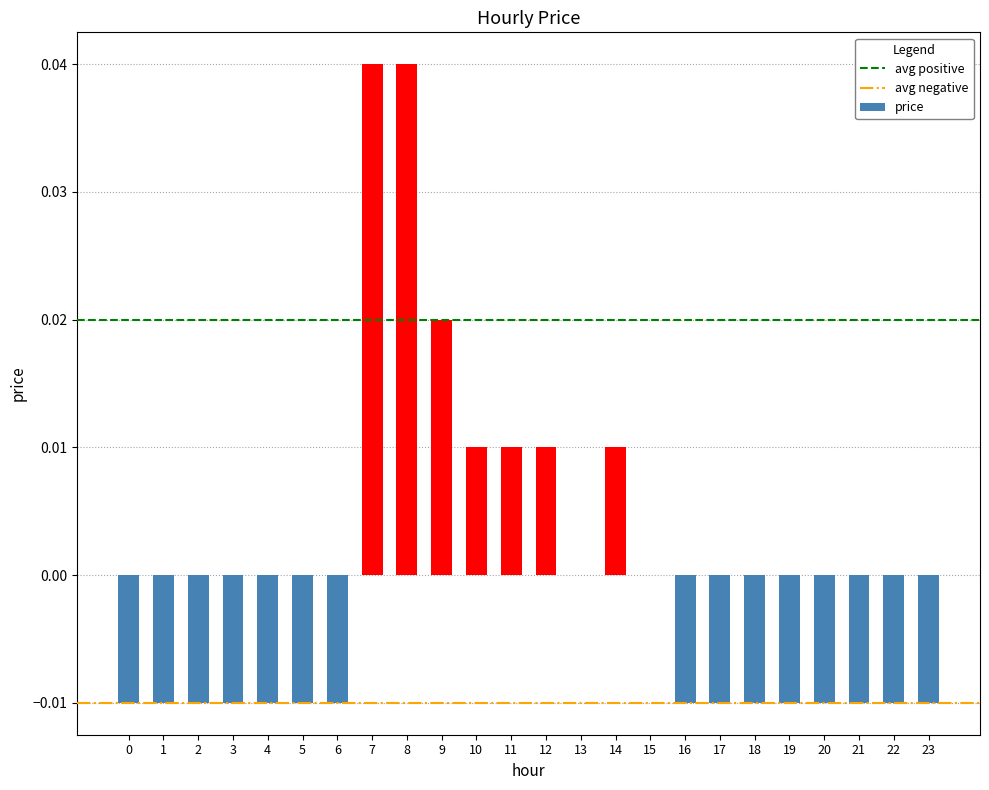

Is it true that the value at 23 is -0.0?

True